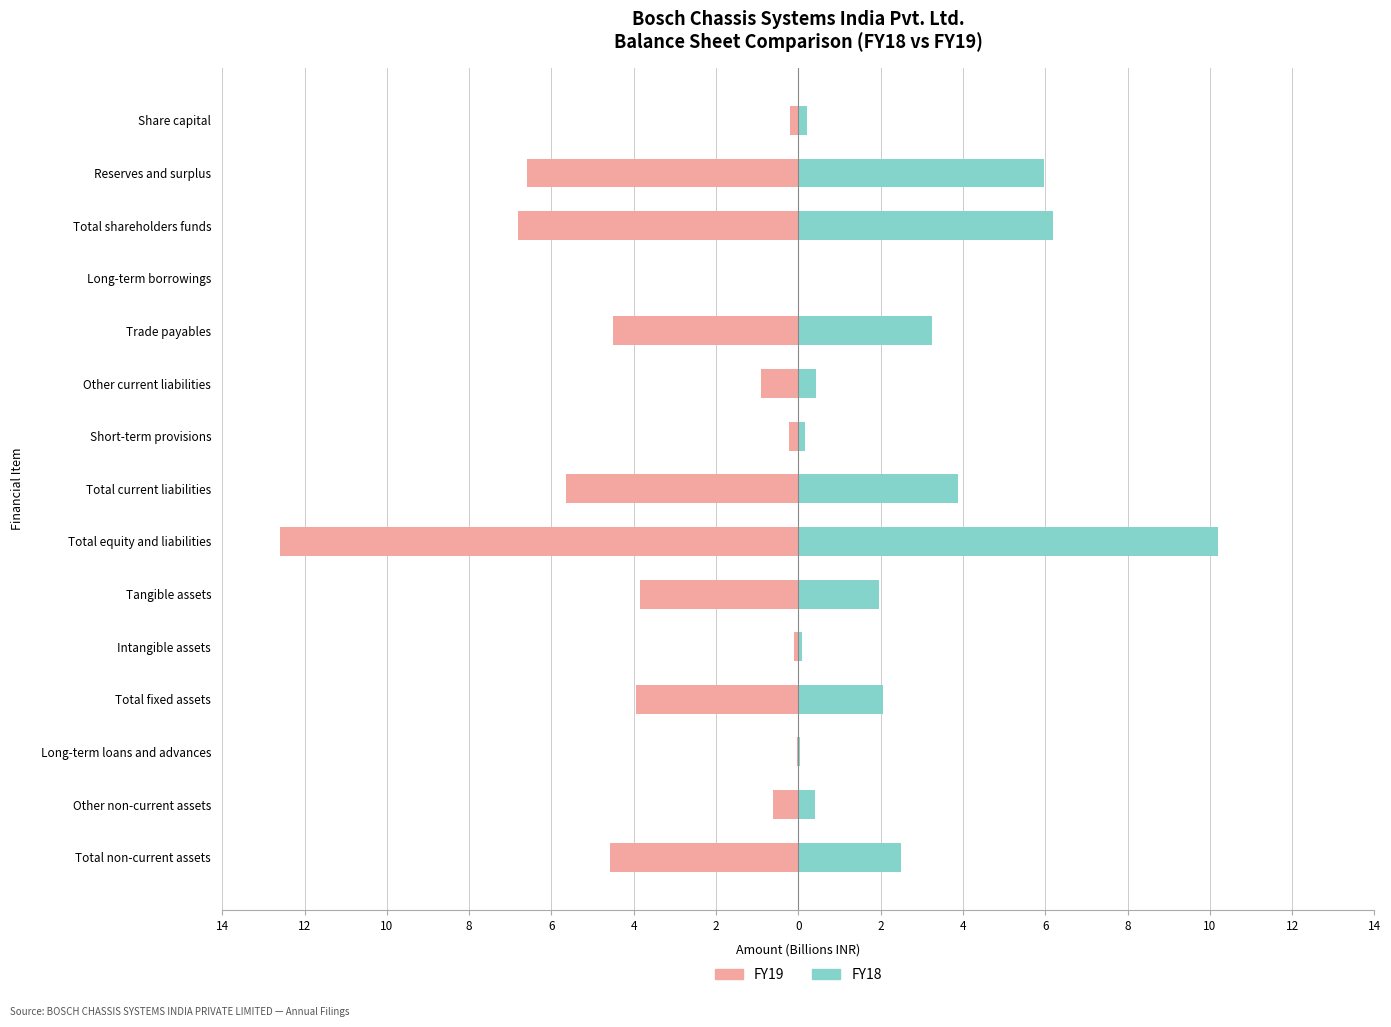

Reading left to right, list all the values displayed in this chart.

FY19: -0.2	-6.6	-6.8	-0.0	-4.5	-0.9	-0.2	-5.6	-12.6	-3.8	-0.1	-3.9	-0.0	-0.6	-4.6
FY18: 0.2	6.0	6.2	0.0	3.3	0.4	0.2	3.9	10.2	2.0	0.1	2.1	0.0	0.4	2.5